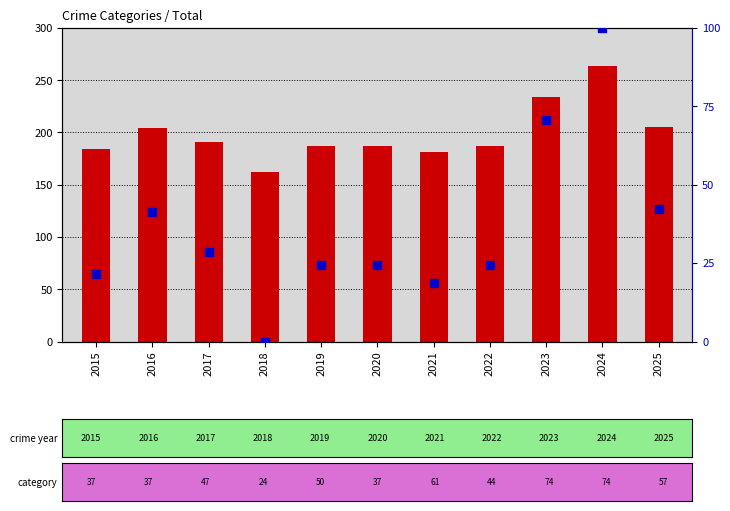

Which series contains the highest Y value?

Total count